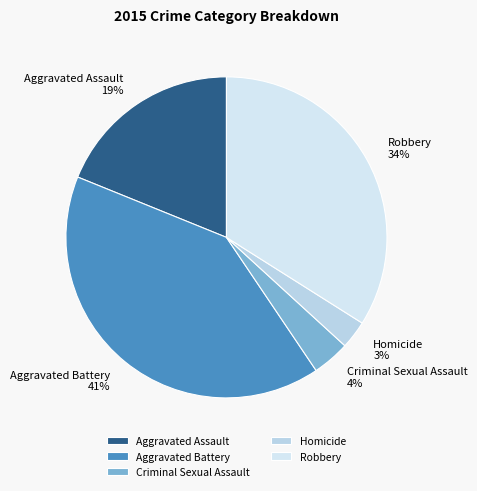

What is the ratio of the value at Aggravated Assault to the value at Robbery?

0.6